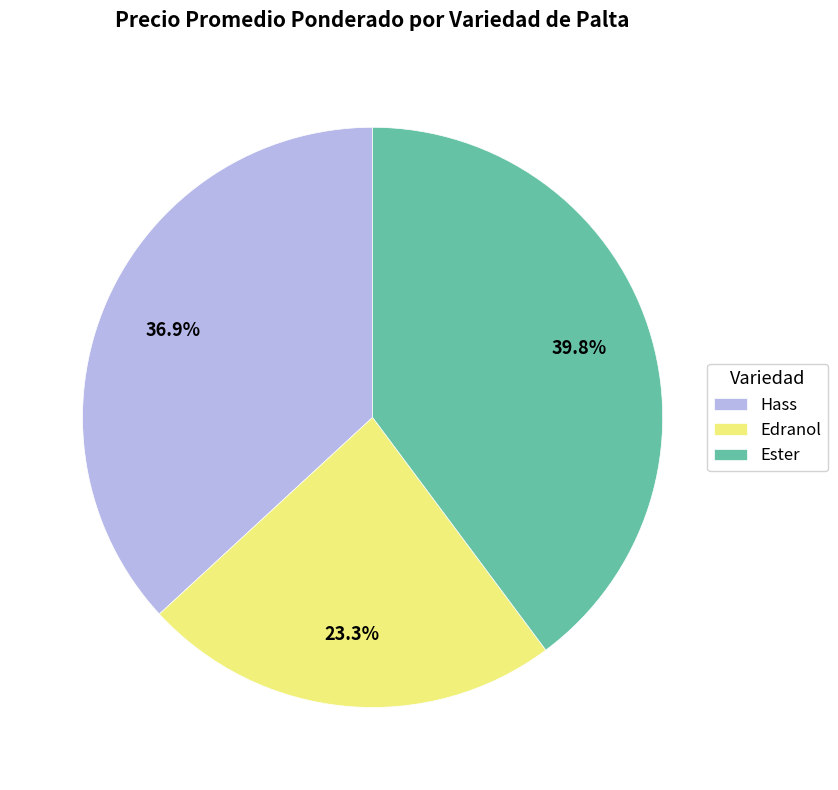

Is it true that Ester is 49% of the pie?

False